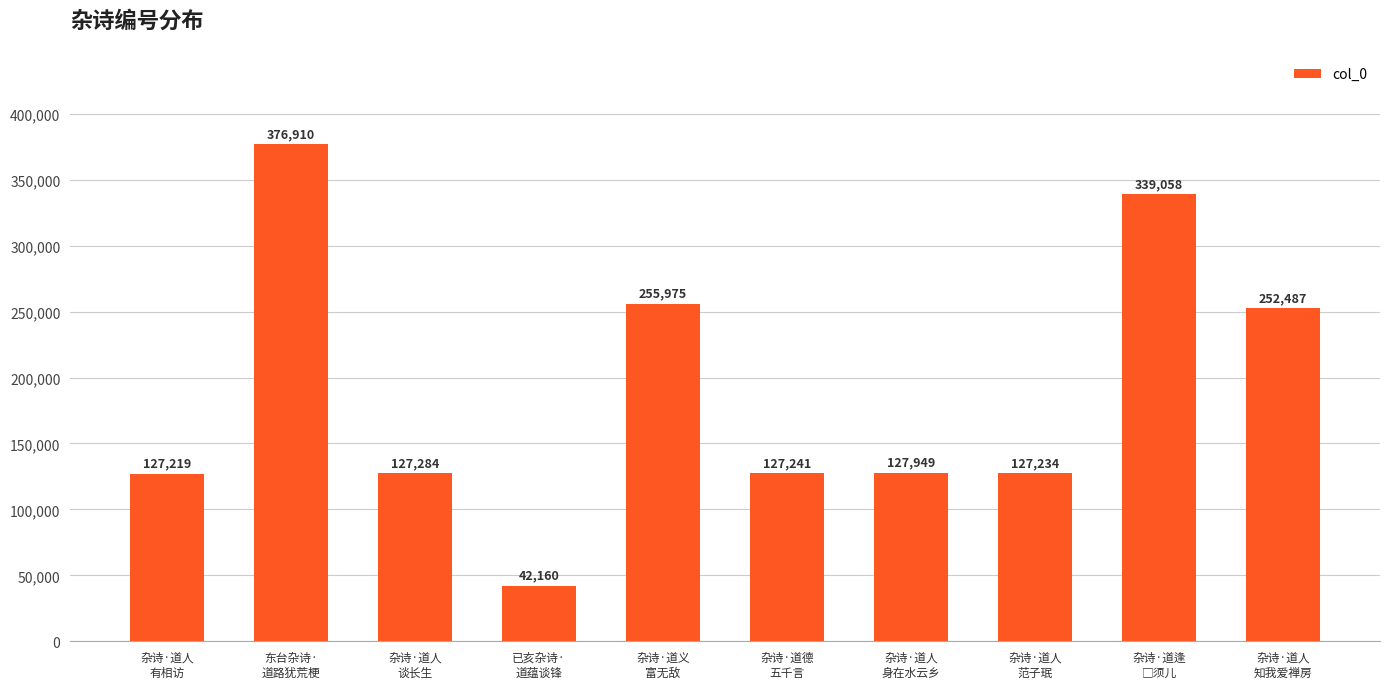

What is the difference between the second highest and minimum values?

296898